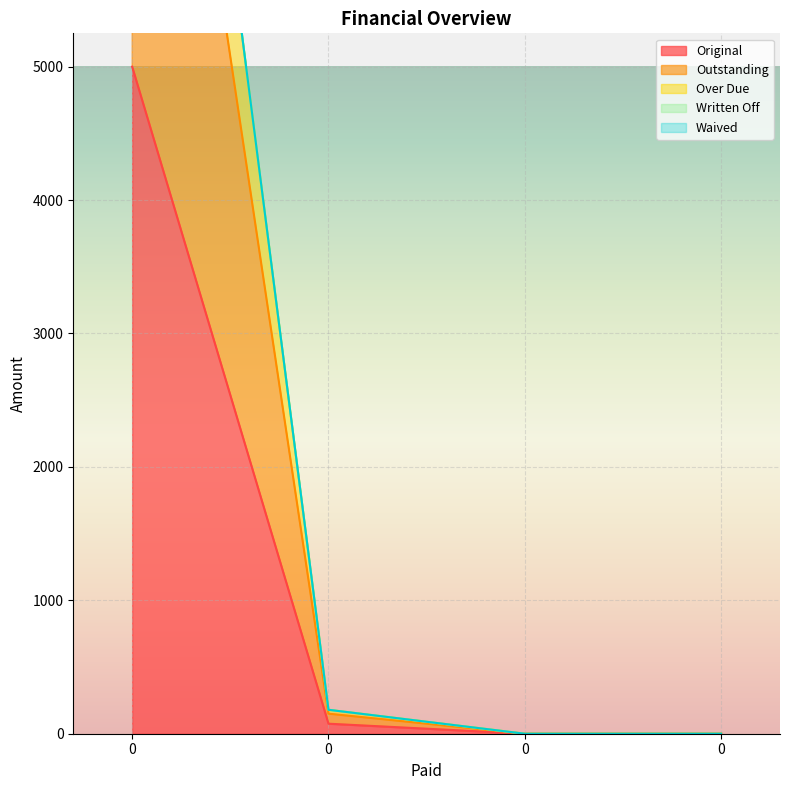

The value of Outstanding at 0 is 207.5. True or false?

False